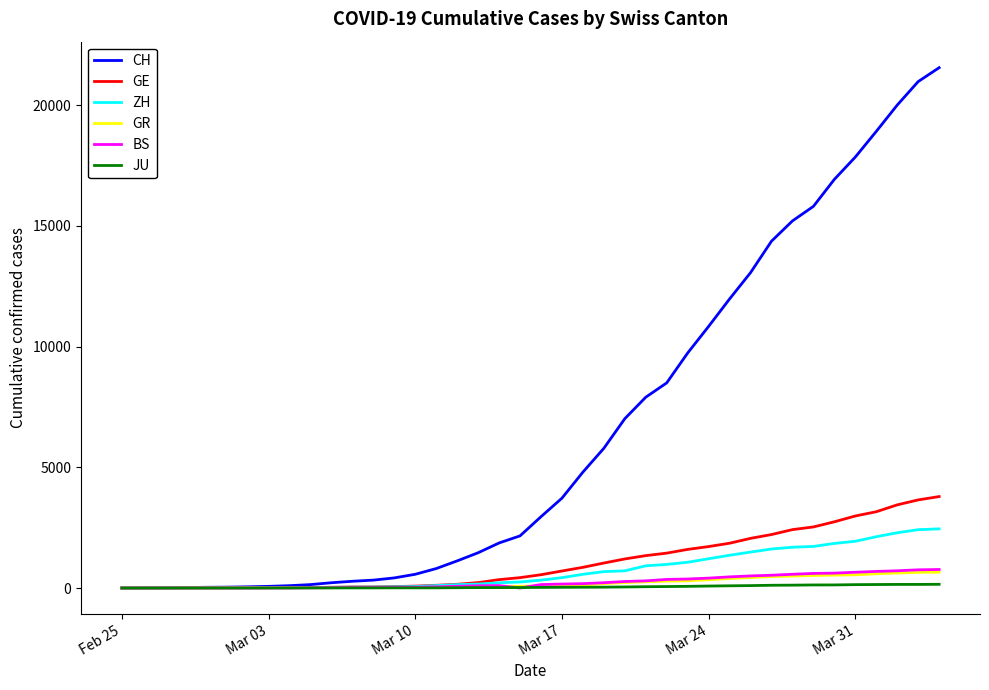

What is the difference between the maximum and minimum values in the ZH series?

2450